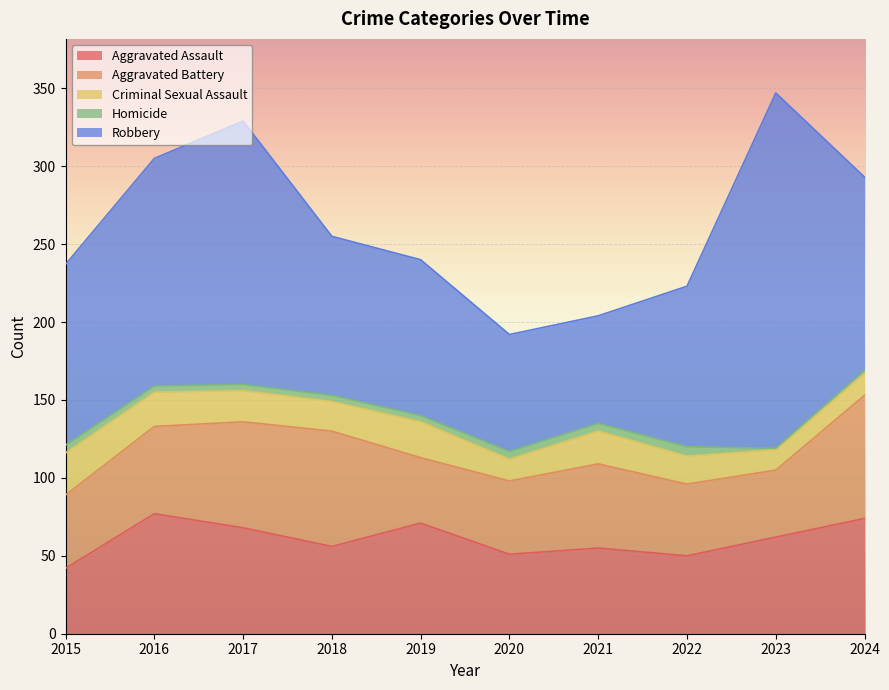

Where is Homicide nearest to the value 3?

2016